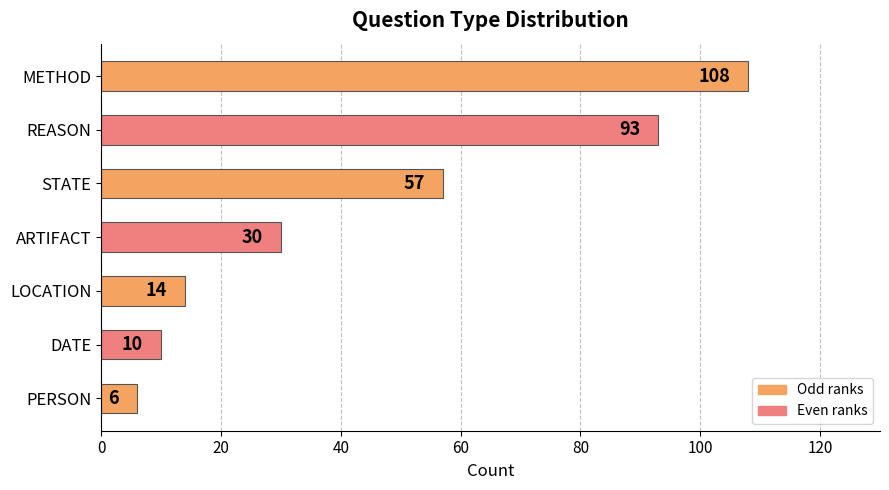

What is the greatest value displayed?

108